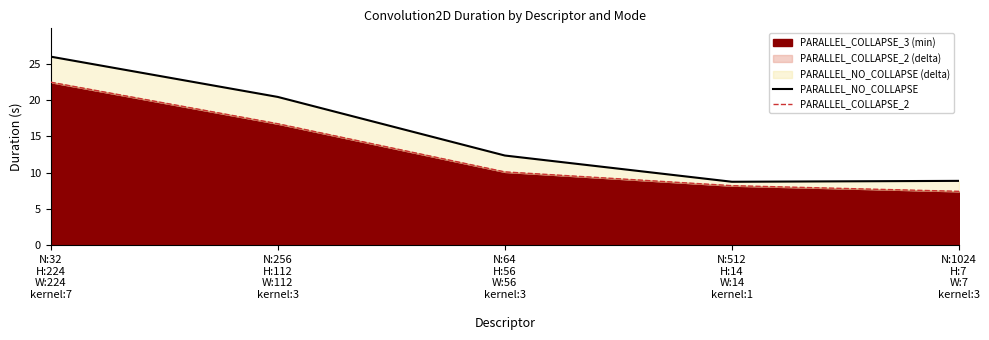

True or false: PARALLEL_COLLAPSE_2 and PARALLEL_NO_COLLAPSE cross at least once.

False